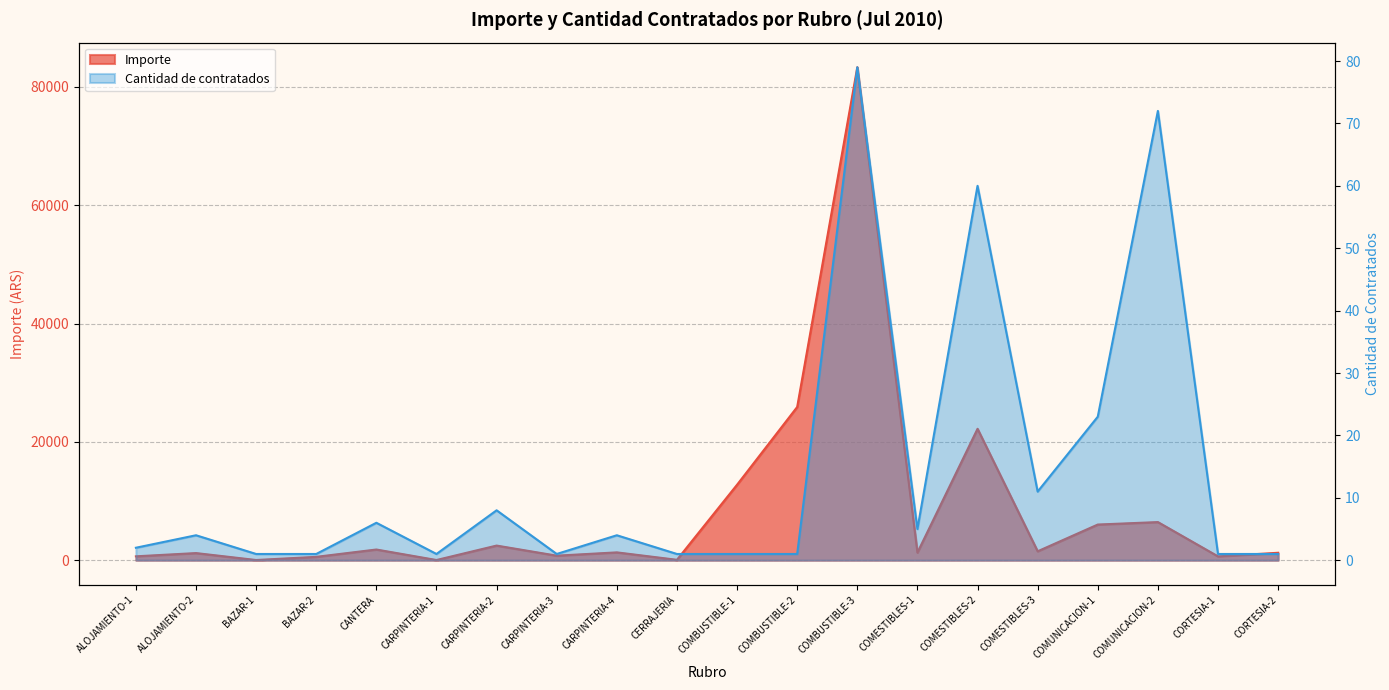

At COMBUSTIBLE-1, list the series in order from largest to smallest.

Importe, Cantidad de contratados